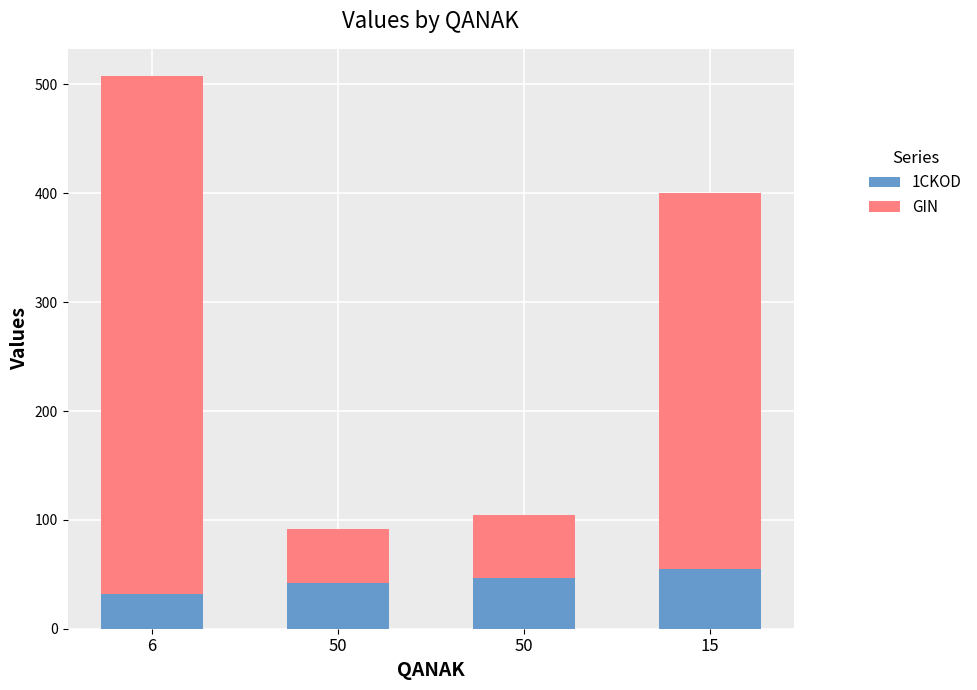

How many data points does each series have?

4